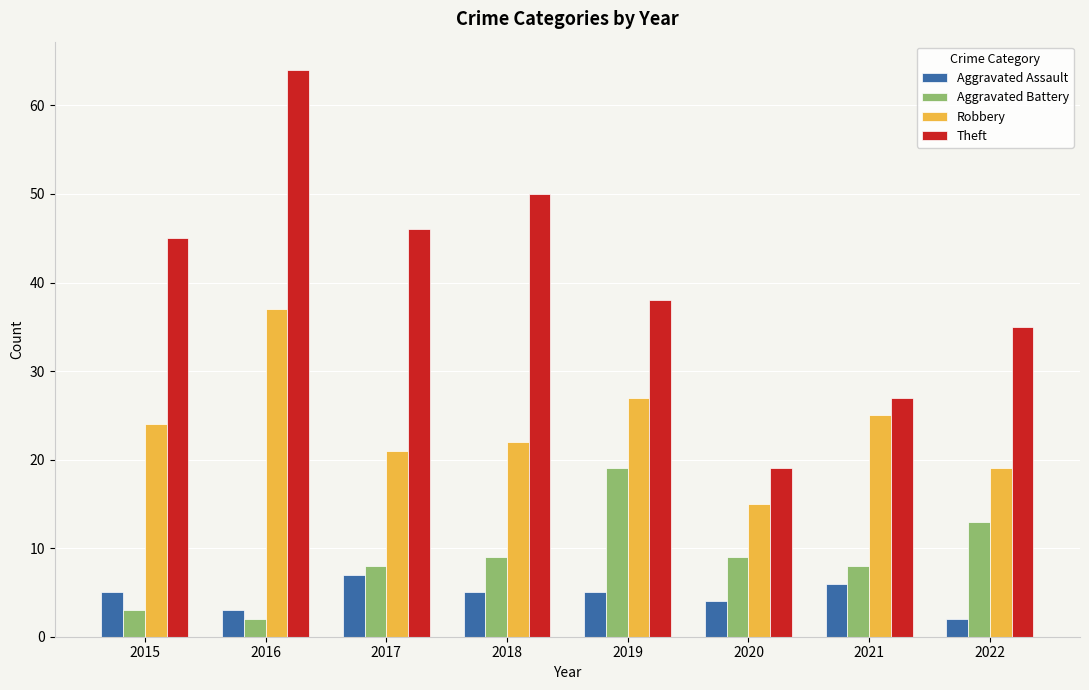

What is the approximate value of Aggravated Battery at 2021, to the nearest 10?

10